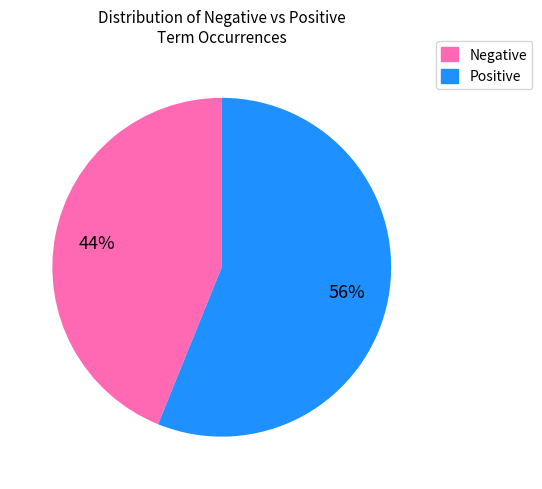

How many segments does this pie chart have?

2